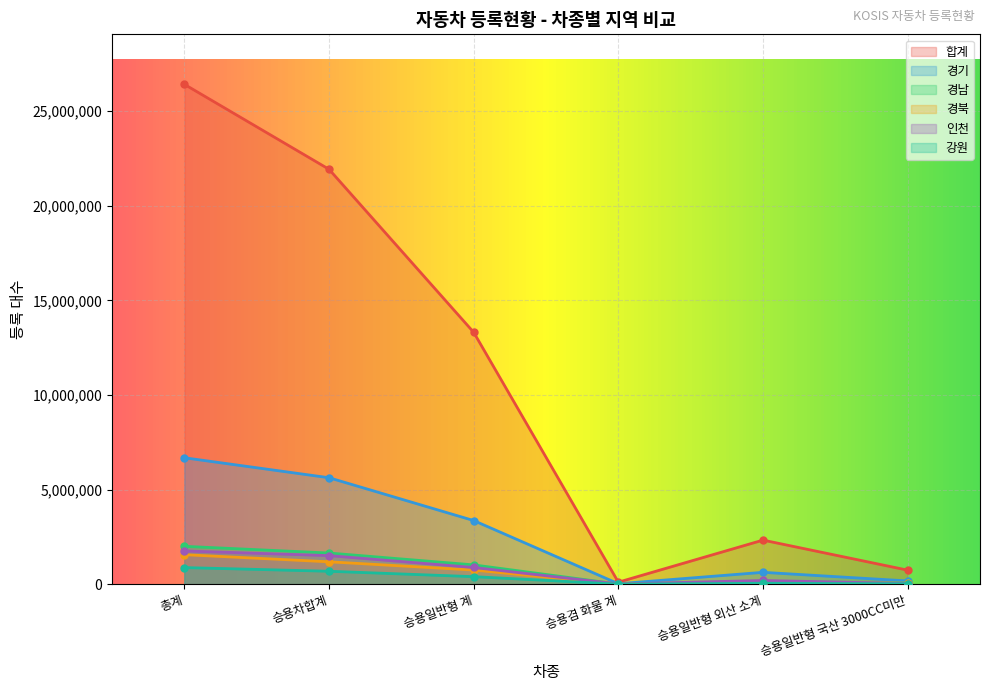

Reading right to left, extract all data points from this chart.

합계: 승용일반형 국산 3000CC미만=741279	승용일반형 외산 소계=2329515	승용겸 화물 계=105399	승용일반형 계=13314926	승용차합계=21933663	총계=26425398
경기: 승용일반형 국산 3000CC미만=171632	승용일반형 외산 소계=626431	승용겸 화물 계=23679	승용일반형 계=3363383	승용차합계=5627233	총계=6683027
경남: 승용일반형 국산 3000CC미만=55965	승용일반형 외산 소계=146432	승용겸 화물 계=6421	승용일반형 계=1019354	승용차합계=1646693	총계=2001705
경북: 승용일반형 국산 3000CC미만=52784	승용일반형 외산 소계=77445	승용겸 화물 계=4187	승용일반형 계=747529	승용차합계=1182861	총계=1559898
인천: 승용일반형 국산 3000CC미만=35105	승용일반형 외산 소계=195076	승용겸 화물 계=10001	승용일반형 계=881812	승용차합계=1509387	총계=1756316
강원: 승용일반형 국산 3000CC미만=19719	승용일반형 외산 소계=47795	승용겸 화물 계=3165	승용일반형 계=397346	승용차합계=683139	총계=877677